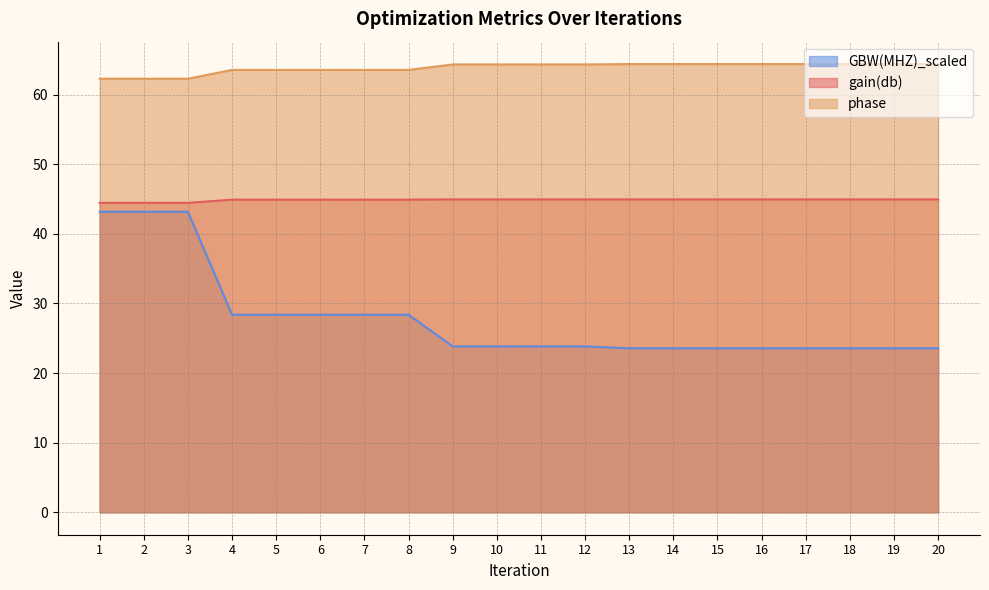

How many lines are shown in the chart?

3